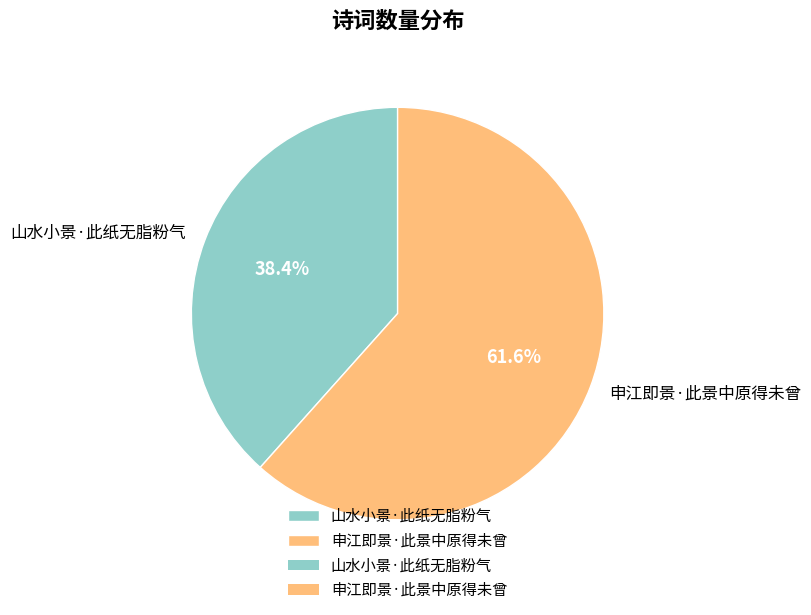

To the nearest percent, what is the average slice percentage?

50%